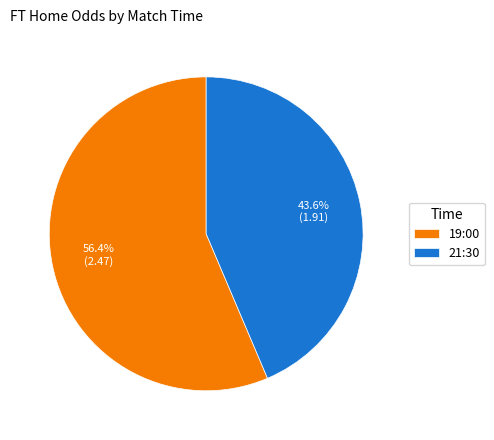

Is it true that 19:00 is 56% of the pie?

True